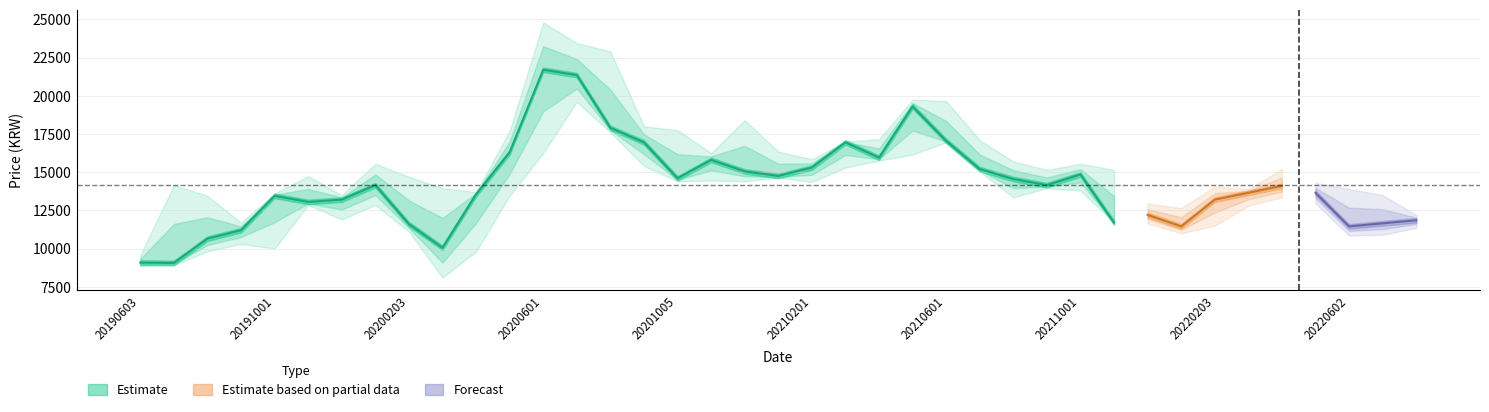

What is the smallest value displayed?

8100